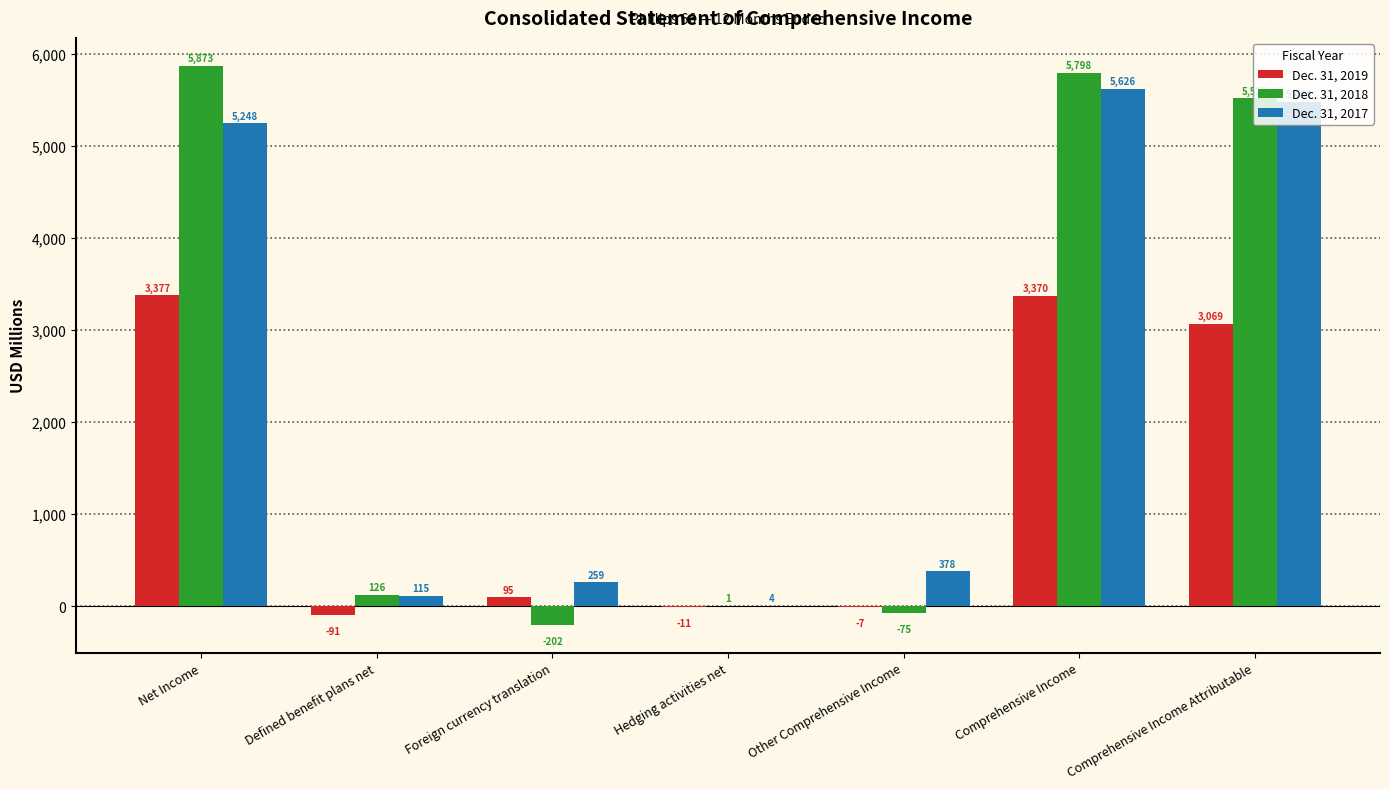

Which series has the widest spread of values?

Dec. 31, 2018